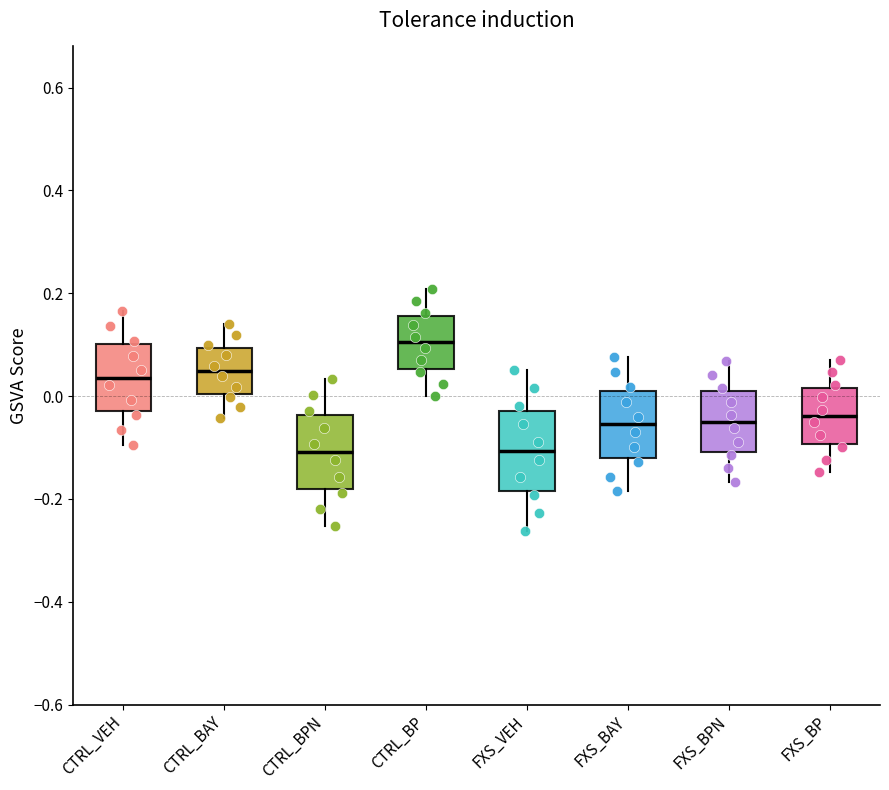

Reading left to right, transcribe this box plot: for each box, give where its median line is, the range the box spans, and where its two whiskers end, as read against the y-axis. The values are not printed on the chart, so give them approximately, as read against the axis.

CTRL_VEH: median 0.04, box -0.02 to 0.10, whiskers -0.10 to 0.16
CTRL_BAY: median 0.04, box 0.00 to 0.10, whiskers -0.04 to 0.14
CTRL_BPN: median -0.10, box -0.18 to -0.04, whiskers -0.26 to 0.04
CTRL_BP: median 0.10, box 0.06 to 0.16, whiskers 0.00 to 0.20
FXS_VEH: median -0.10, box -0.18 to -0.02, whiskers -0.26 to 0.06
FXS_BAY: median -0.06, box -0.12 to 0.00, whiskers -0.18 to 0.08
FXS_BPN: median -0.04, box -0.10 to 0.00, whiskers -0.16 to 0.06
FXS_BP: median -0.04, box -0.10 to 0.02, whiskers -0.14 to 0.08